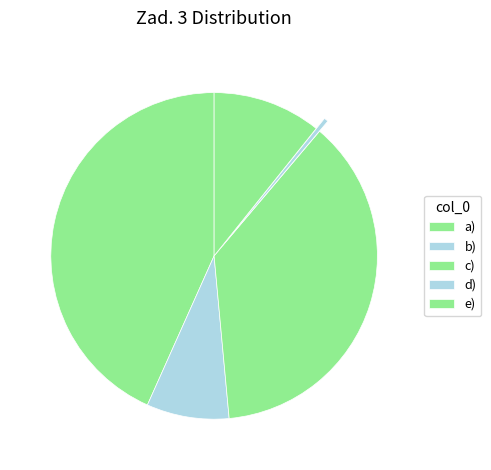

Which slice is the largest?

a)